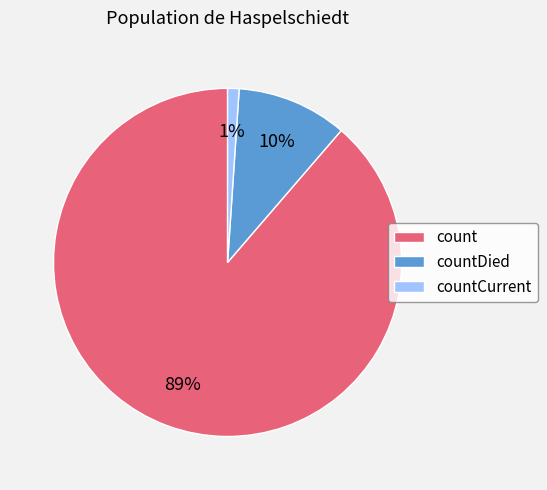

Is there a majority slice in this chart?

Yes